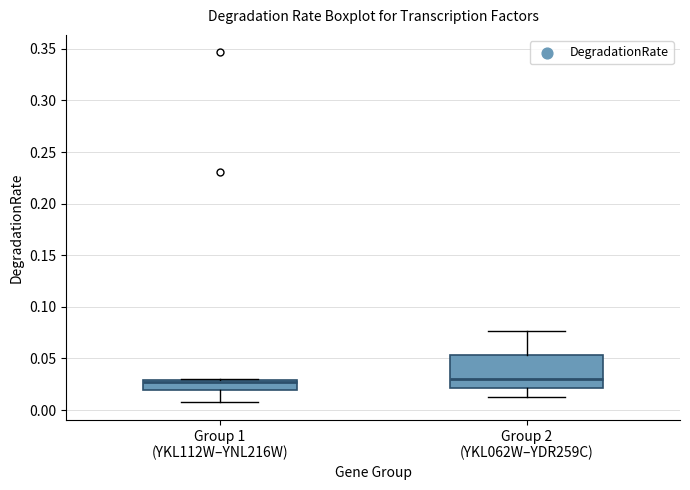

Reading left to right, read every box against the y-axis: the position of its median line, the range the box covers, and the ends of its whiskers. The values are not printed on the chart, so give them approximately, as read against the axis.

Group 1 (YKL112W–YNL216W): median 0.025, box 0.020 to 0.030, whiskers 0.005 to 0.030
Group 2 (YKL062W–YDR259C): median 0.030, box 0.020 to 0.055, whiskers 0.015 to 0.075